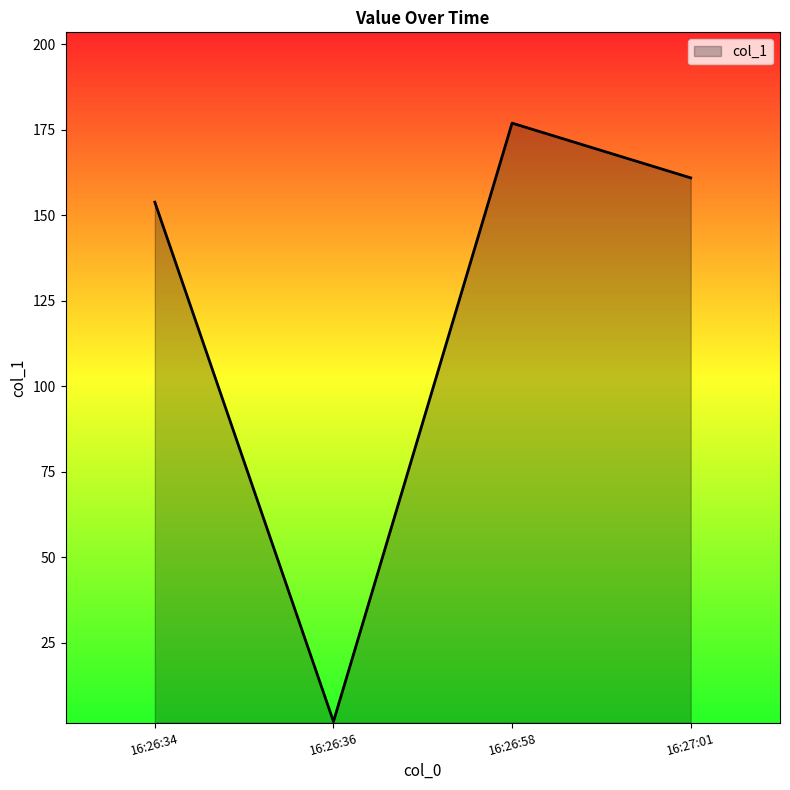

Which label corresponds to the smallest value in the chart?

16:26:36